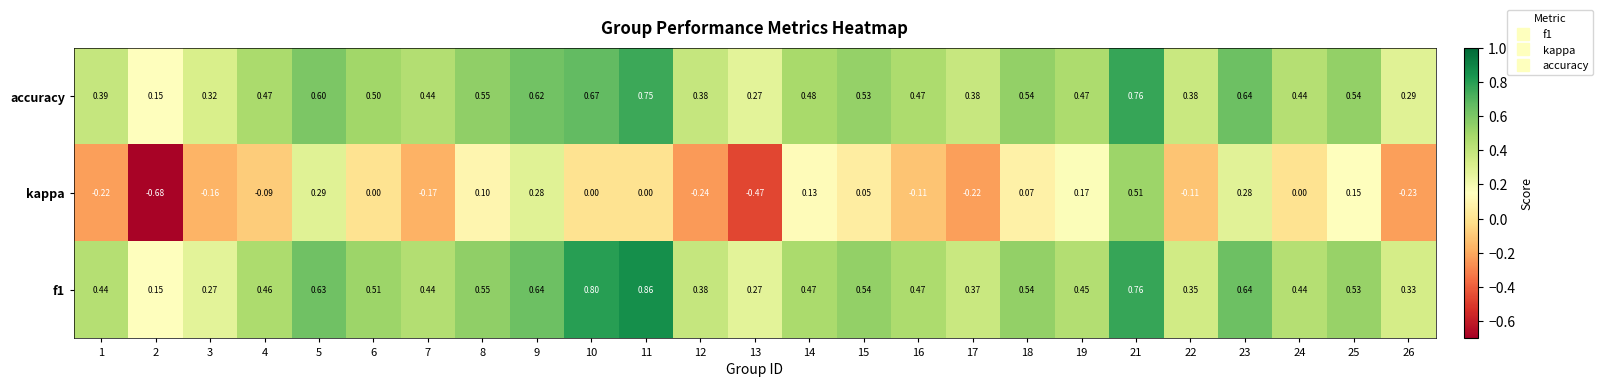

What is the spread (max minus min) of values at 2?

0.8